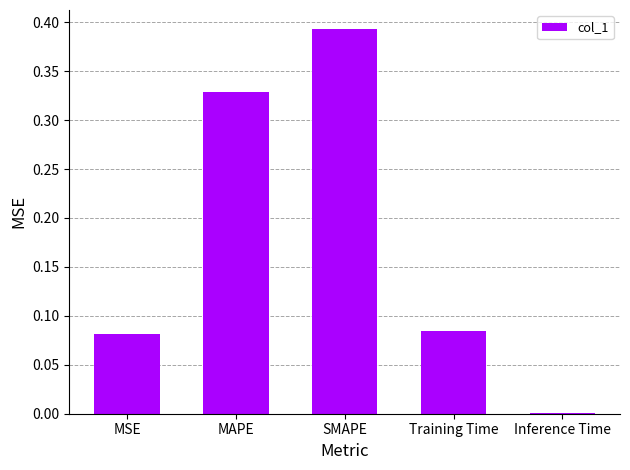

What is the change in value from MSE to MAPE?

+0.2